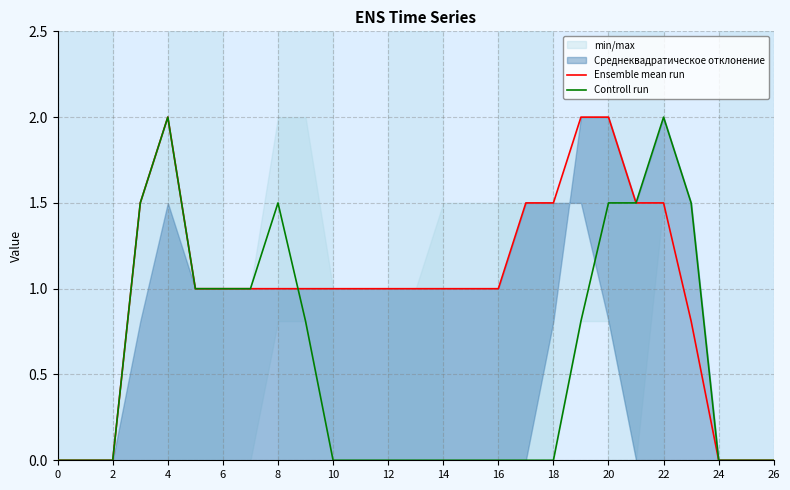

True or false: Ensemble mean run has a value of 1.7 at 16.

False